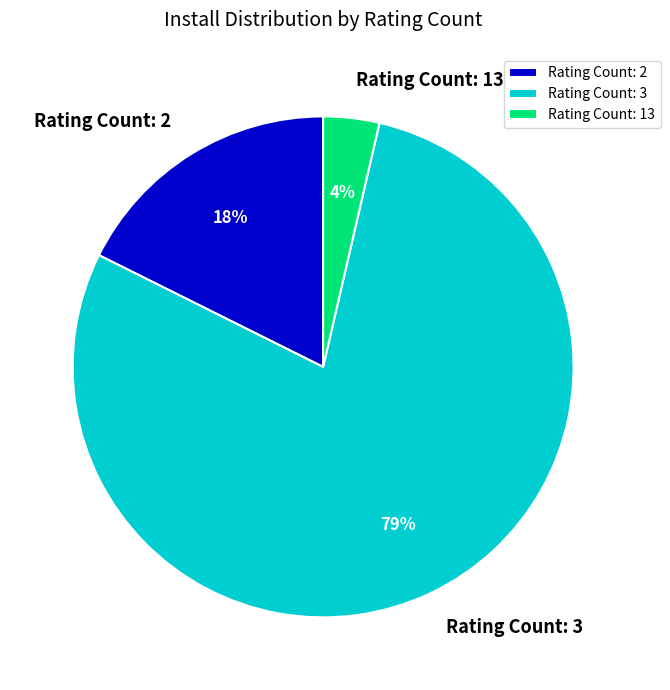

What percentage is the Rating Count: 13 slice, to the nearest percent?

4%